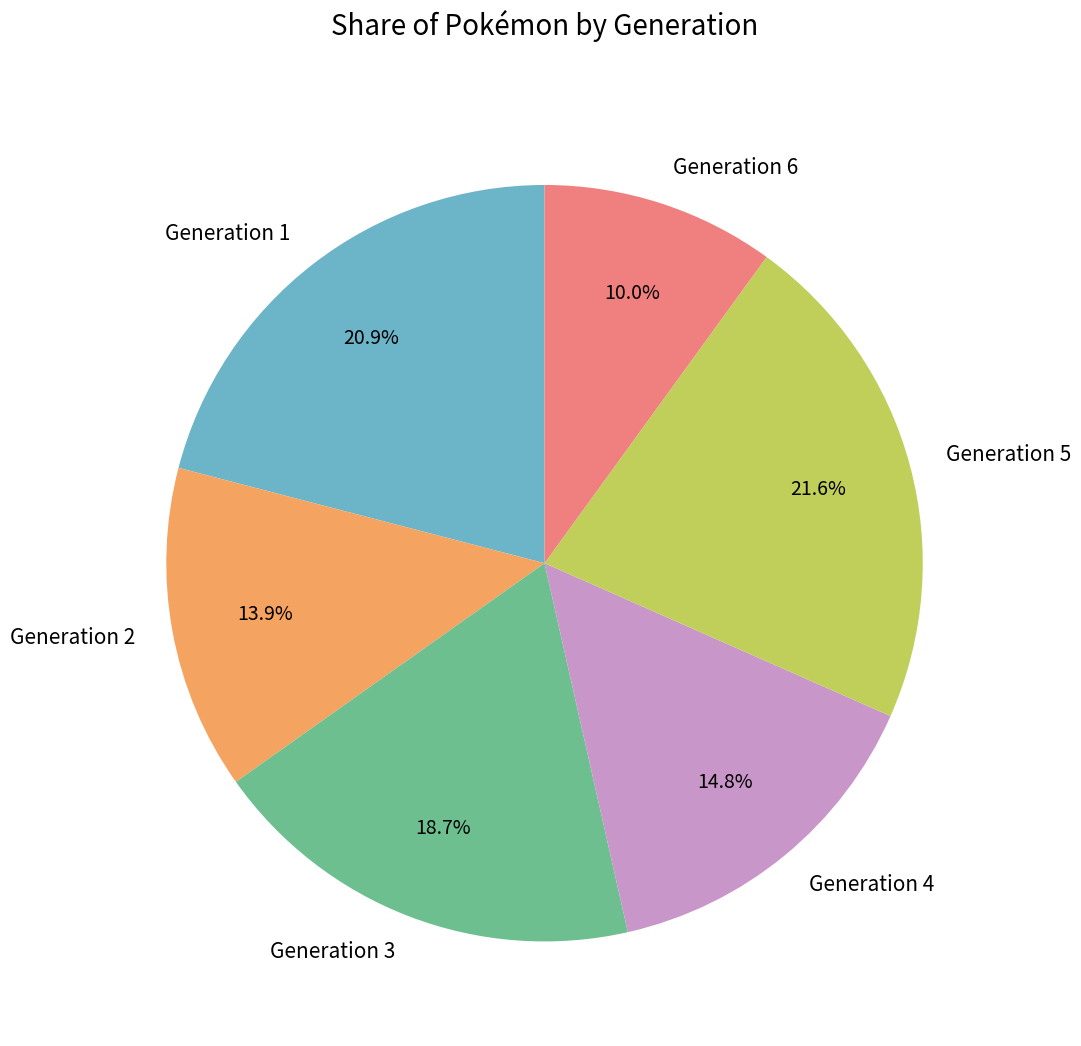

To the nearest percent, what is the average slice percentage?

17%